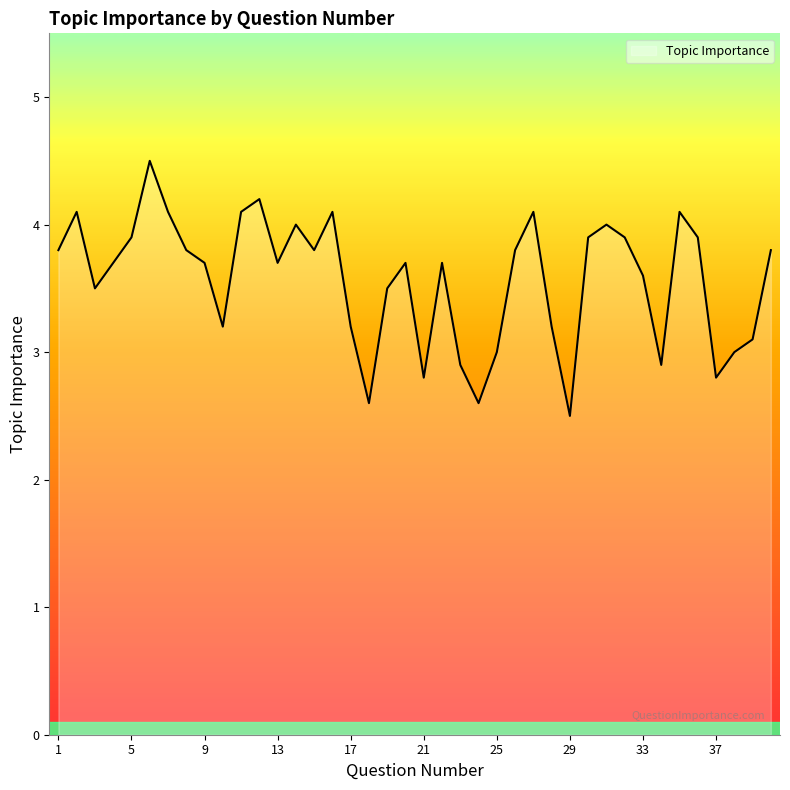

Does the chart display data point markers on the line(s)?

No